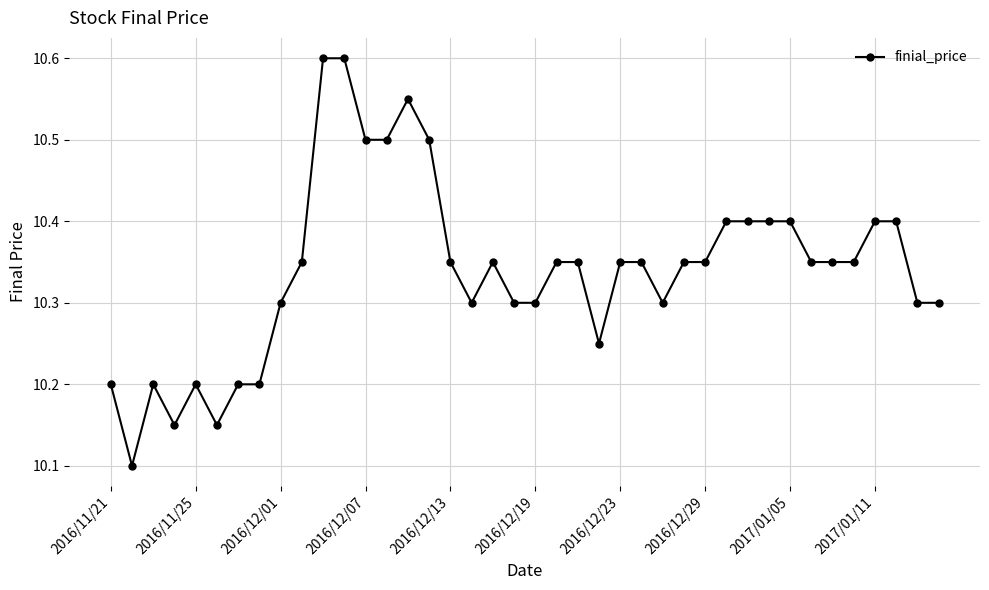

What is the minimum value shown in the chart?

10.1